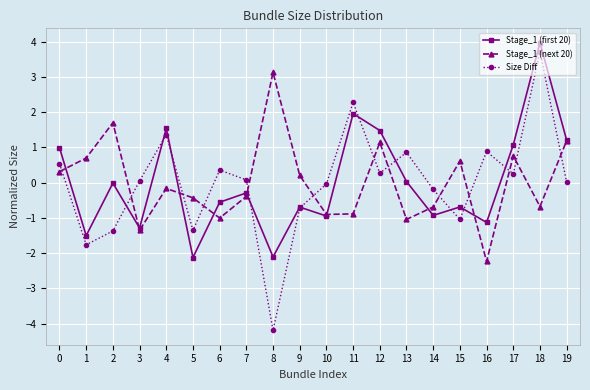

How many values in the Stage_1 (next 20) series are below 0?

11